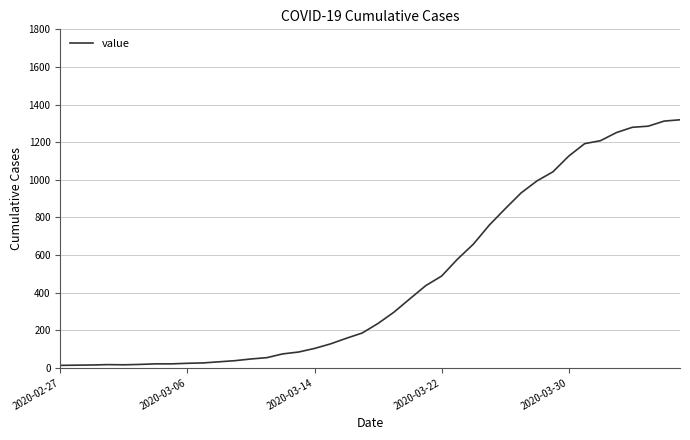

What is the sum of all values?

18689